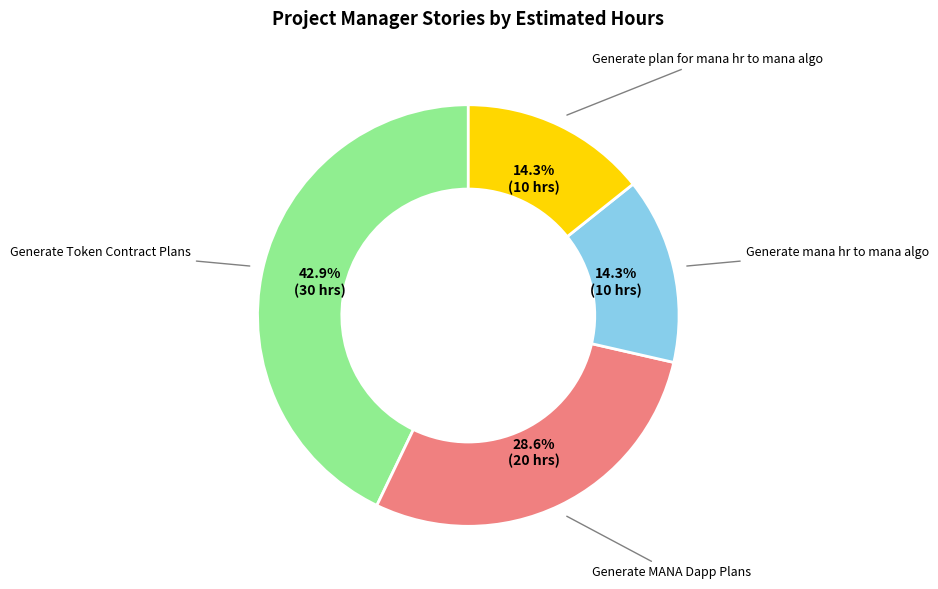

To the nearest percent, what portion does Generate plan for mana hr to mana algo represent?

14%